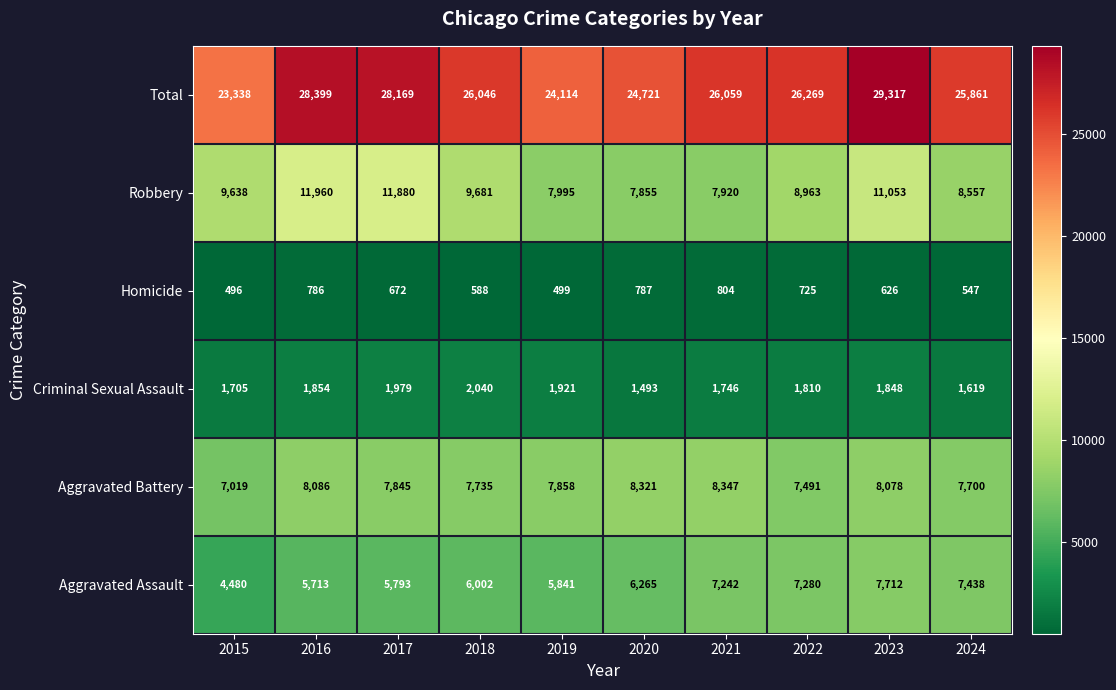

At which category does the chart reach its minimum across all series?

2015